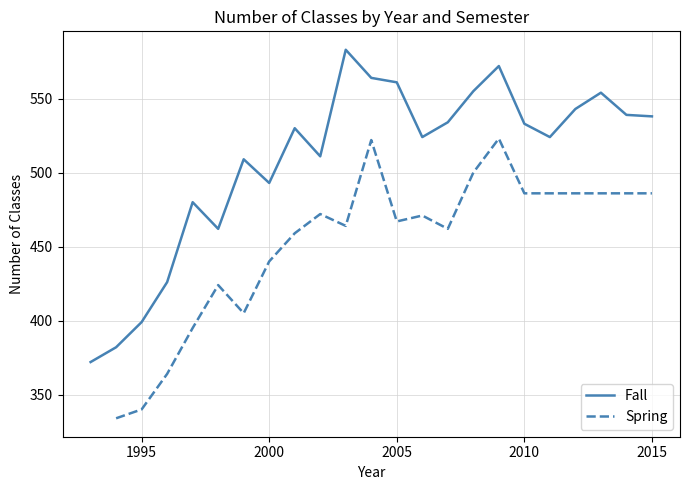

Where does the data first go above 530?

2003